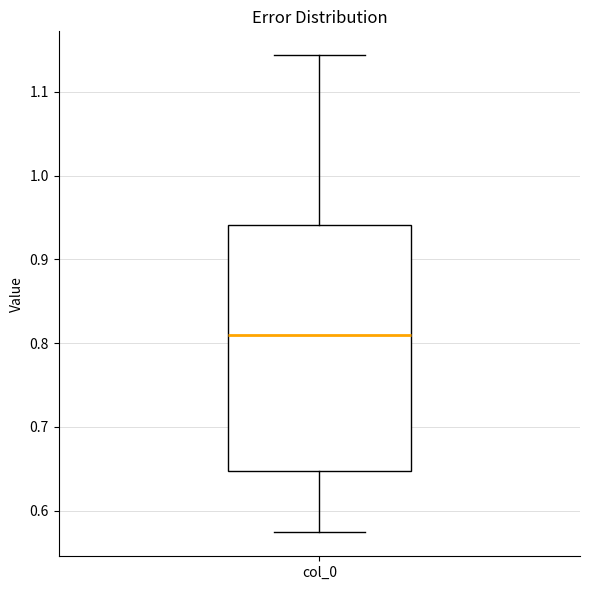

Transcribe this box plot: give where the median line is, the range the box spans, and where the two whiskers end, as read against the y-axis. The values are not printed on the chart, so give them approximately, as read against the axis.

median 0.81, box 0.65 to 0.94, whiskers 0.57 to 1.14